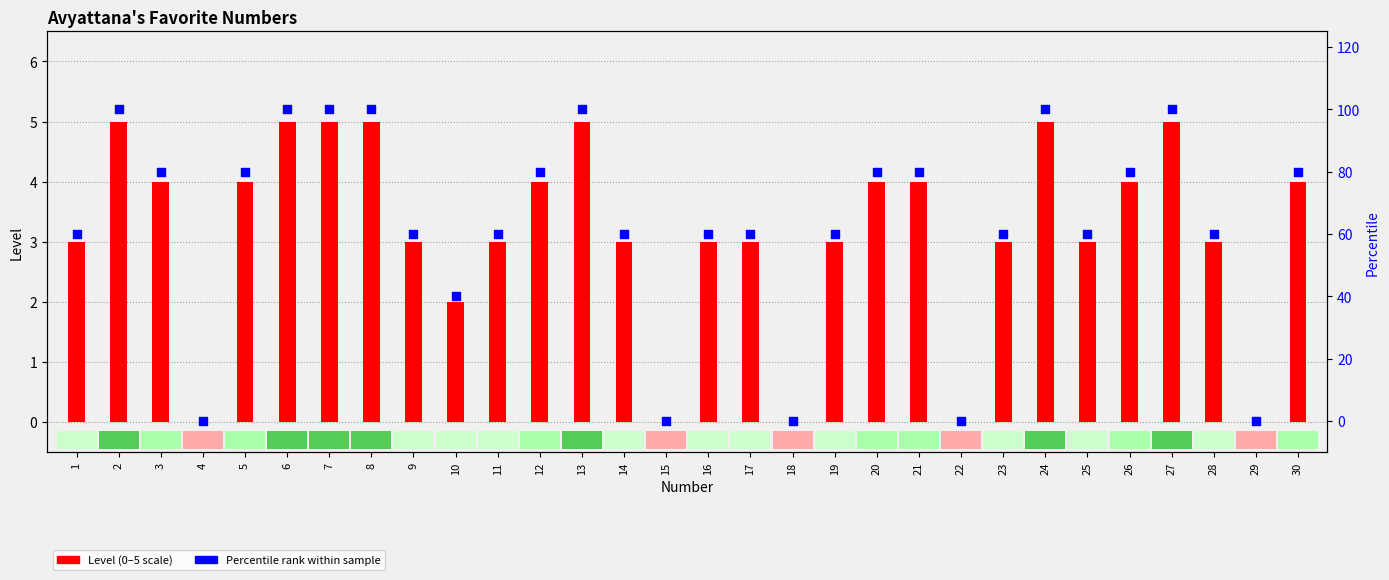

Which series contains the highest Y value?

Percentile rank within sample